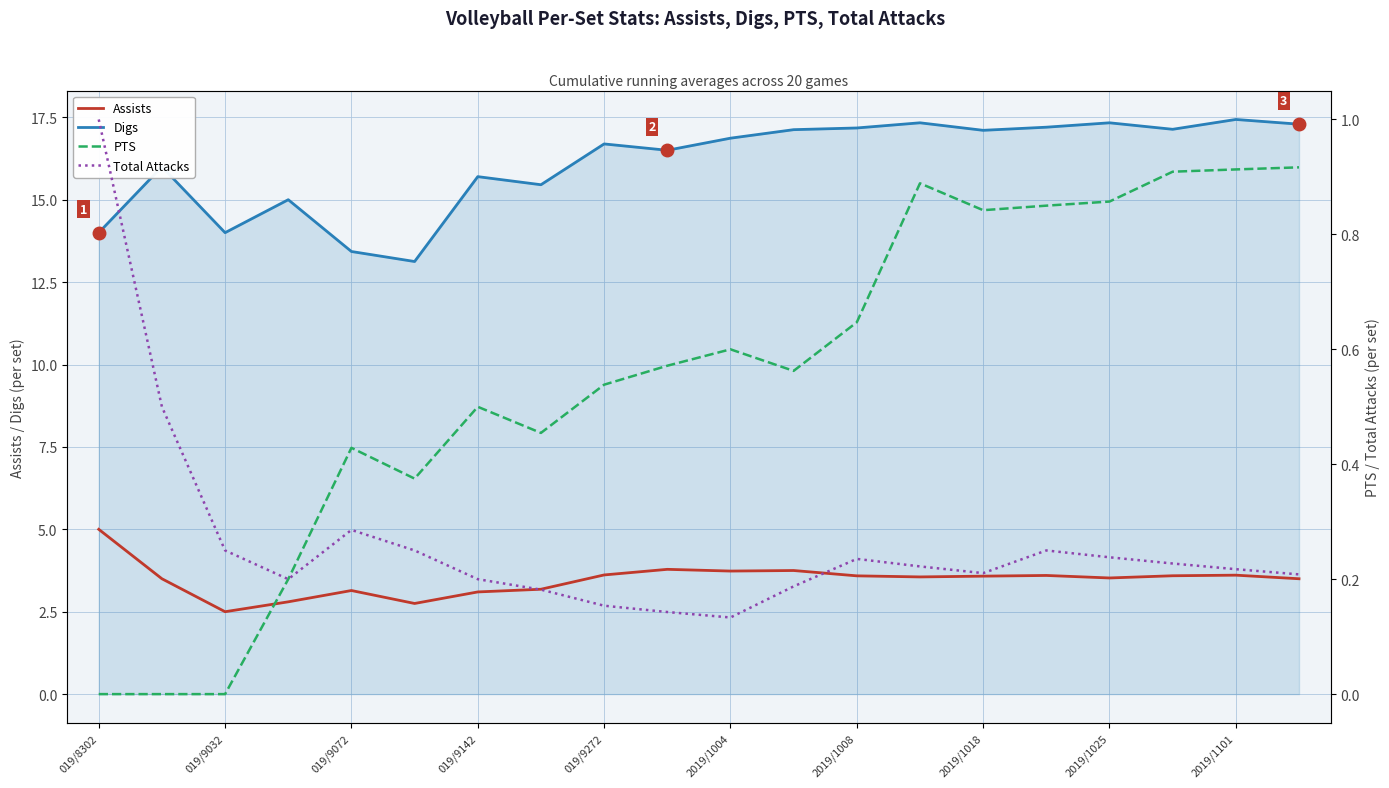

Reading right to left, what are all the values shown in this chart?

Assists: 3.5	3.6	3.6	3.5	3.6	3.6	3.6	3.6	3.8	3.7	3.8	3.6	3.2	3.1	2.8	3.1	2.8	2.5	3.5	5.0
Digs: 17.3	17.4	17.1	17.3	17.2	17.1	17.3	17.2	17.1	16.9	16.5	16.7	15.5	15.7	13.1	13.4	15.0	14.0	16.0	14.0
PTS: 0.9	0.9	0.9	0.9	0.8	0.8	0.9	0.6	0.6	0.6	0.6	0.5	0.5	0.5	0.4	0.4	0.2	0.0	0.0	0.0
Total Attacks: 0.2	0.2	0.2	0.2	0.2	0.2	0.2	0.2	0.2	0.1	0.1	0.2	0.2	0.2	0.2	0.3	0.2	0.2	0.5	1.0